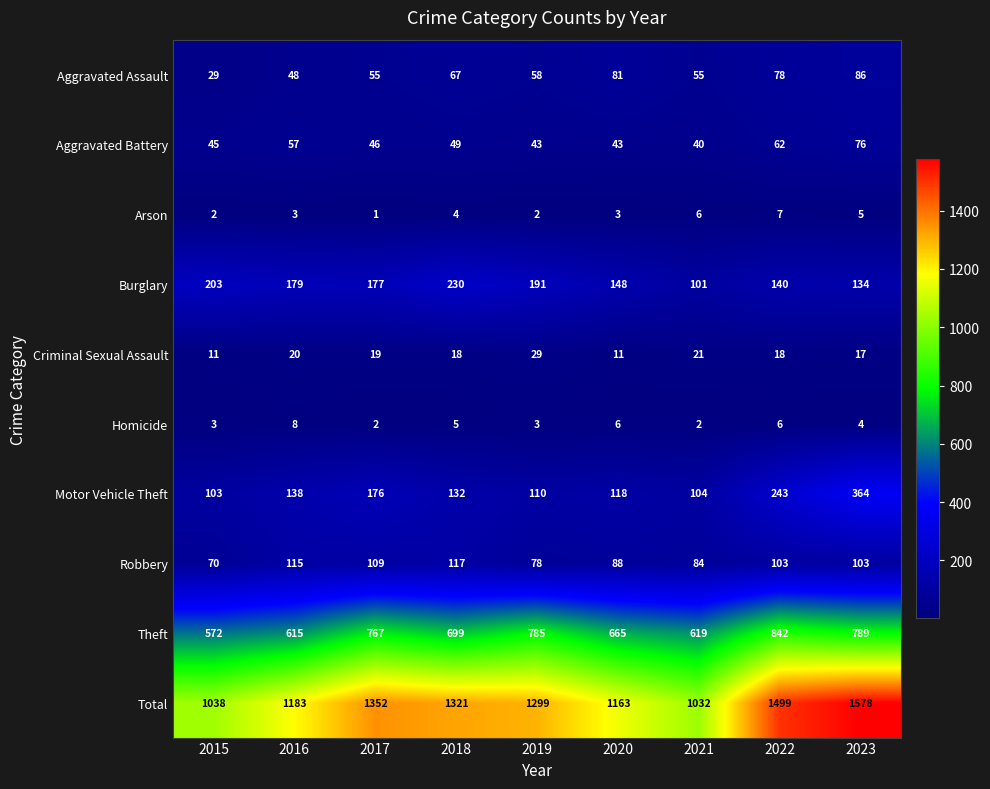

What is the difference between the highest and lowest values at 2019?

1297